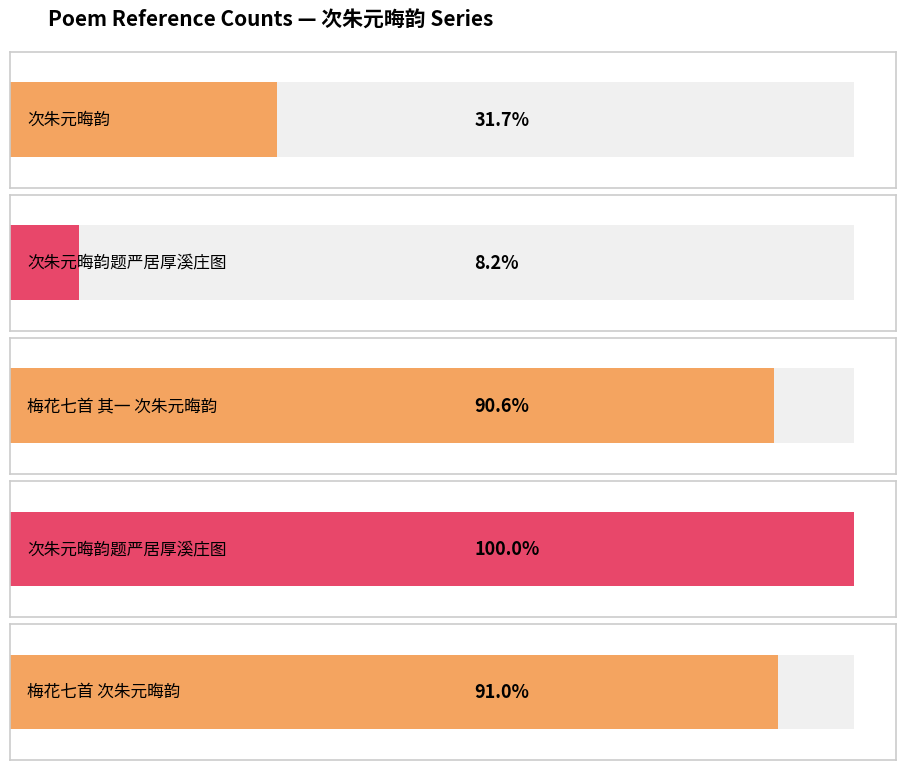

Rank the categories by value from lowest to highest.

次朱元晦韵题严居厚溪庄图, 次朱元晦韵, 梅花七首 其一 次朱元晦韵, 梅花七首 次朱元晦韵, 次朱元晦韵题严居厚溪庄图